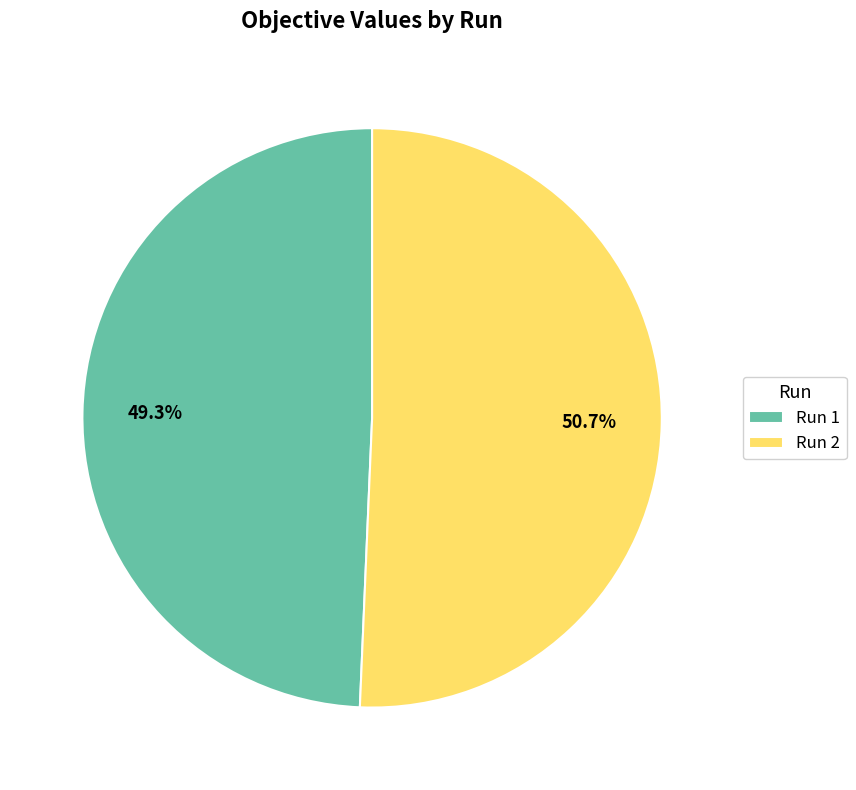

Which slice is the smallest?

Run 1